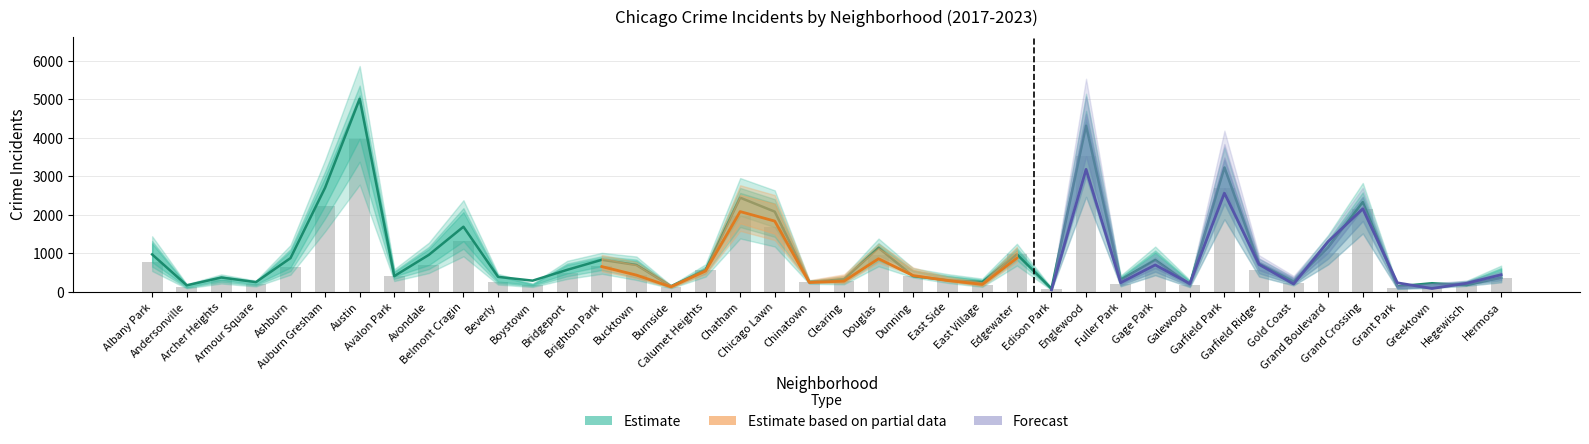

What is the smallest value displayed?

48